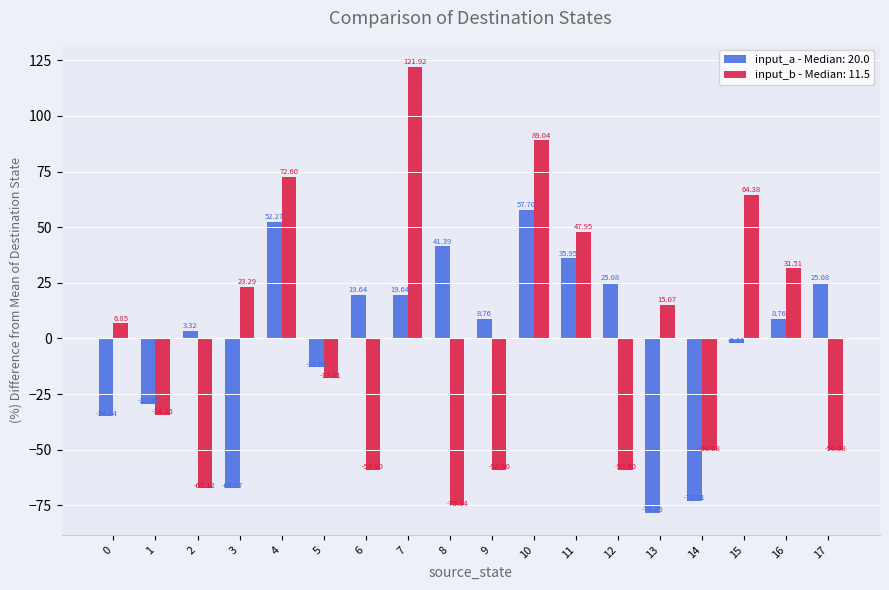

Which series changed the most between 8 and 10?

input_b - Median: 11.5